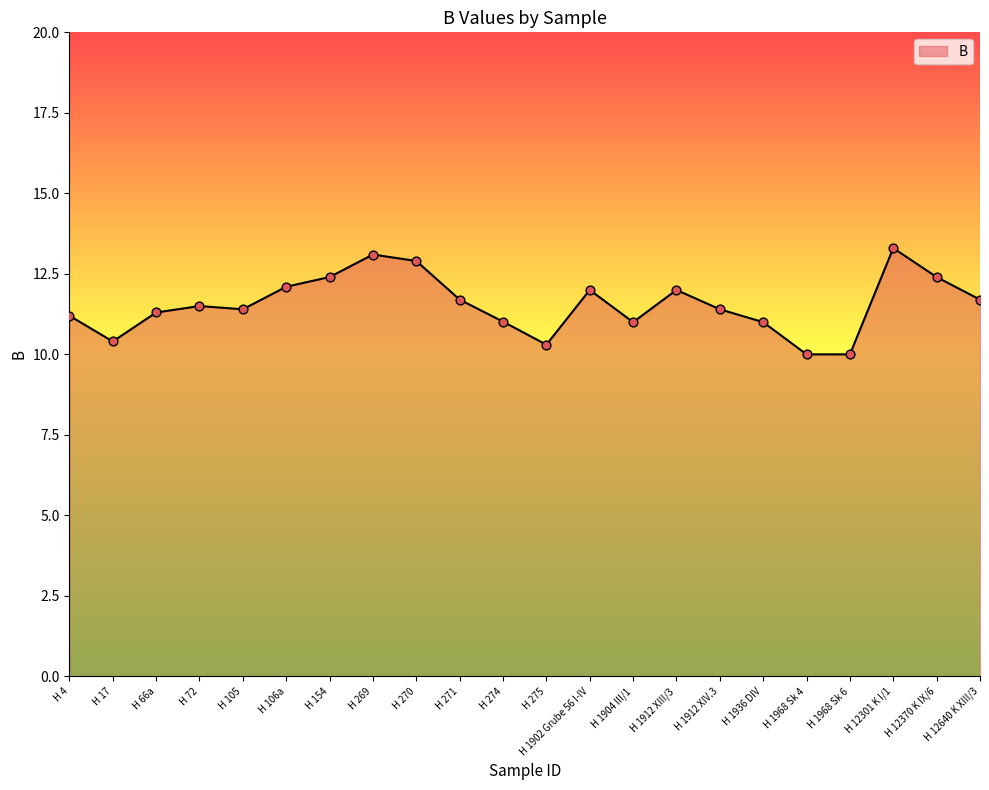

Which has a higher value, H 270 or H 4?

H 270